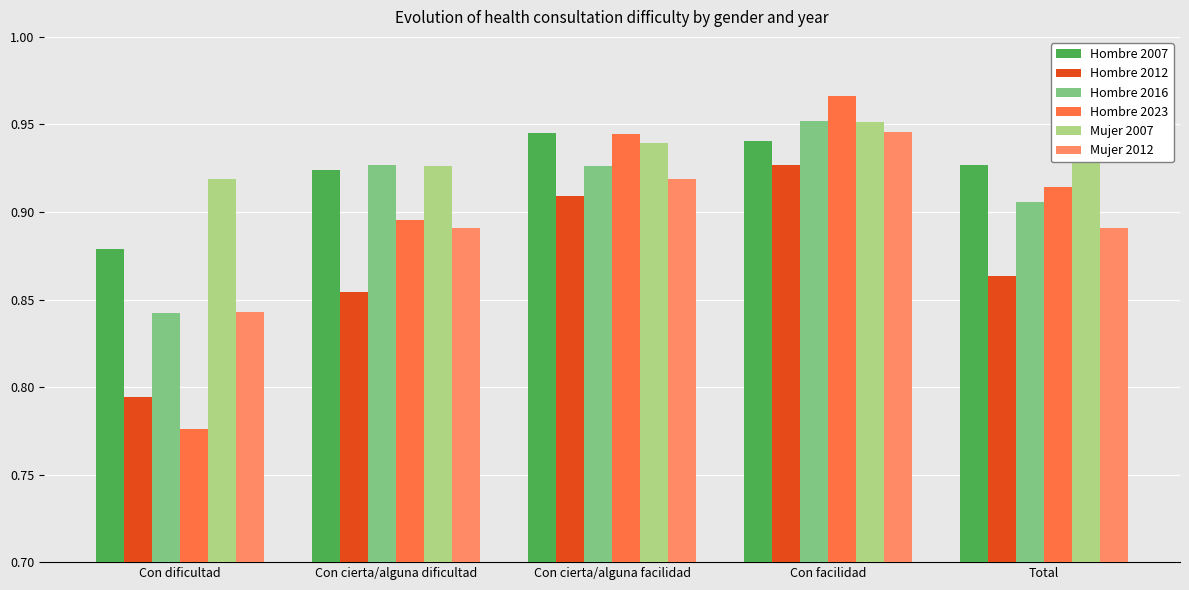

Count the number of data series in this chart.

6